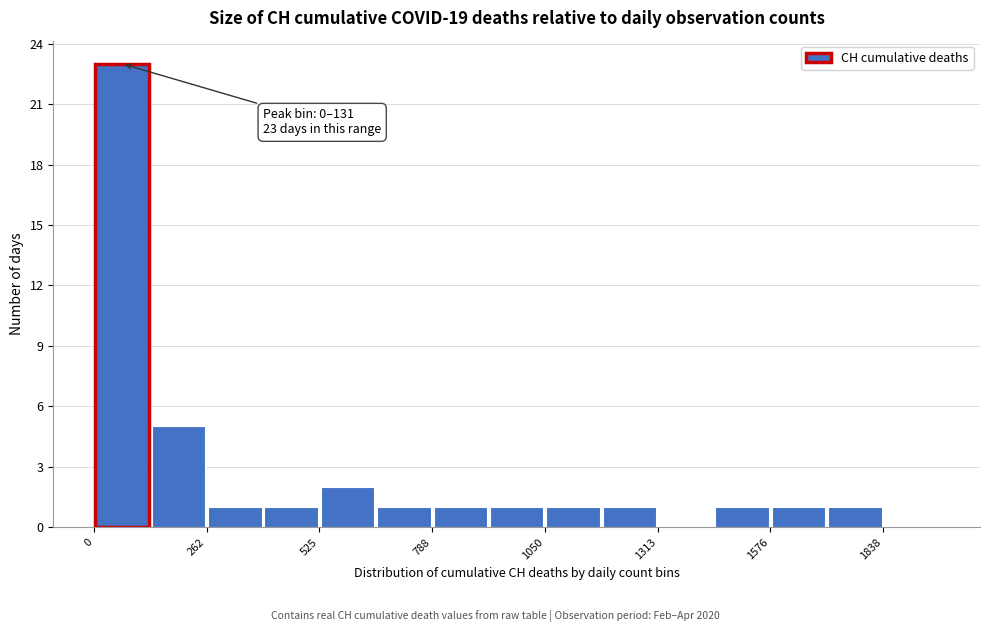

Around what value on the x-axis is the tallest bar? Give the approximate position of its centre, as read against the axis.

50